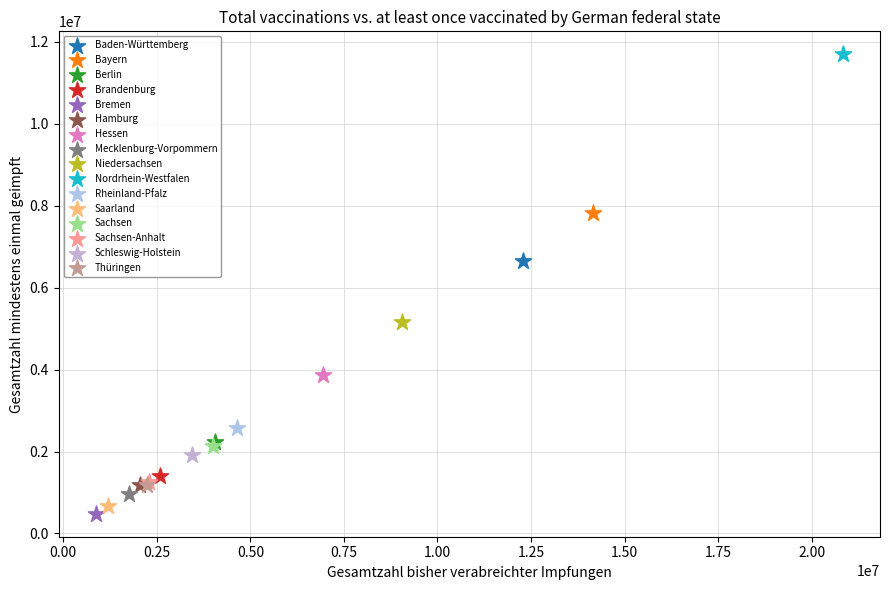

Which series reaches the minimum Y coordinate?

Bremen